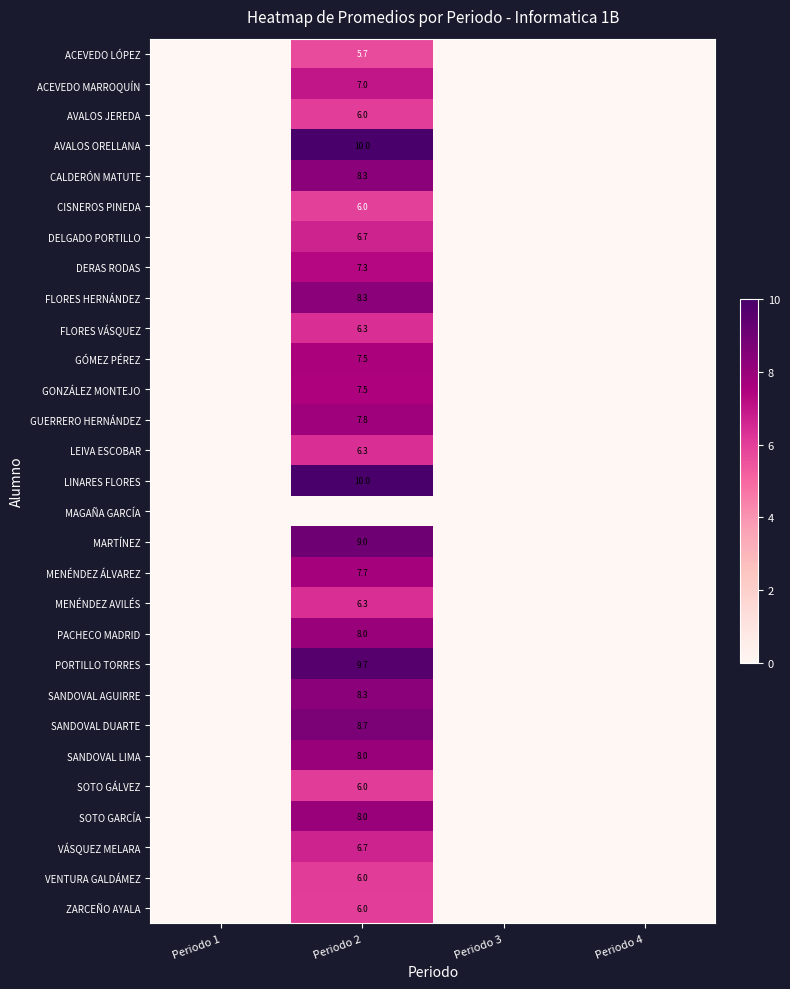

At which category is the sum across all series the highest?

Periodo 2